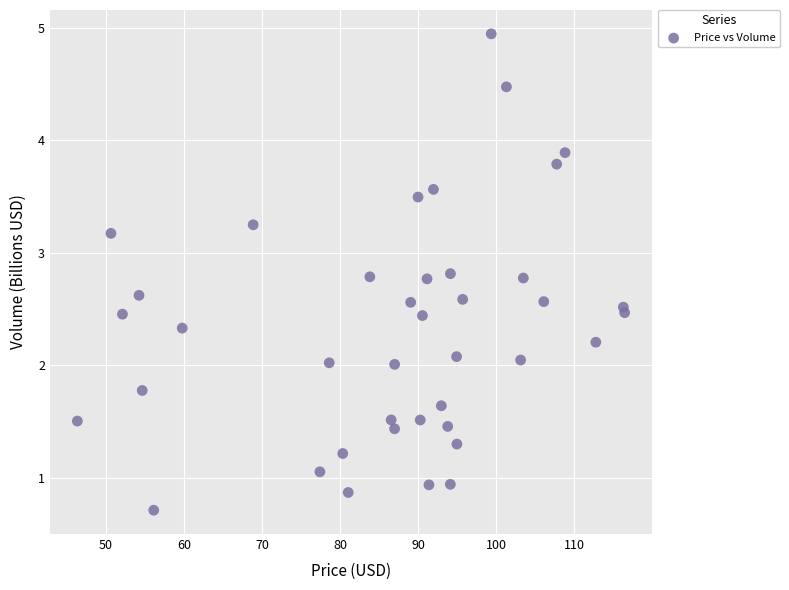

What is the range of X values (max minus min)?

70.1